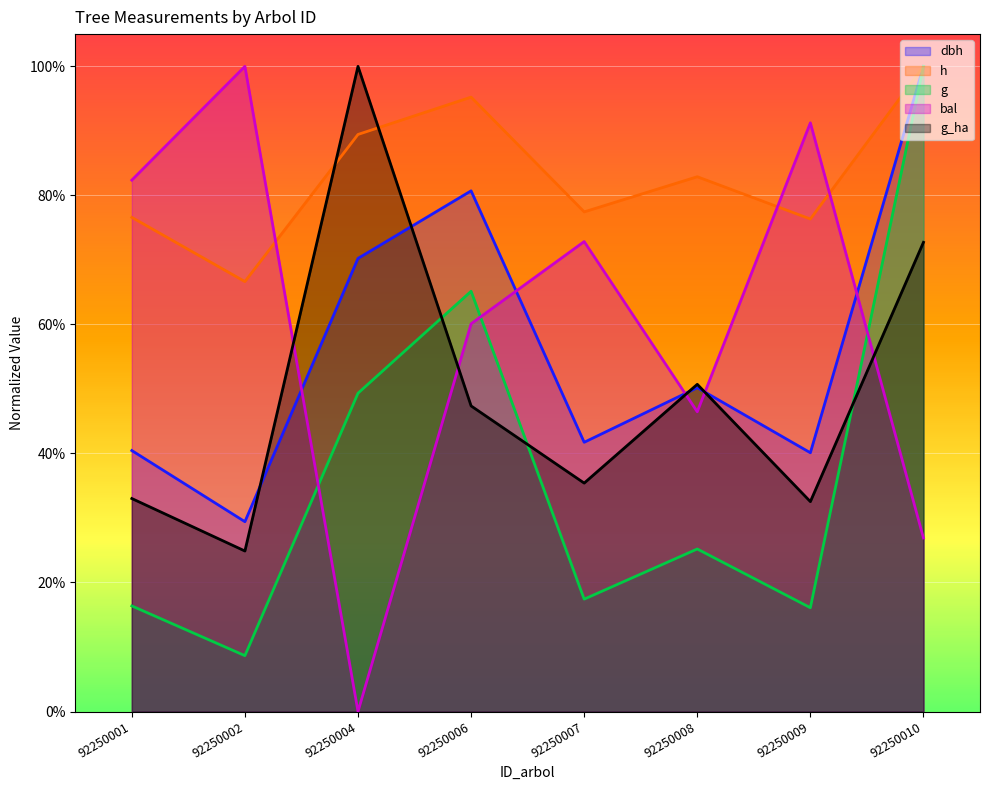

What is the spread (max minus min) of values at 92250010?

0.7